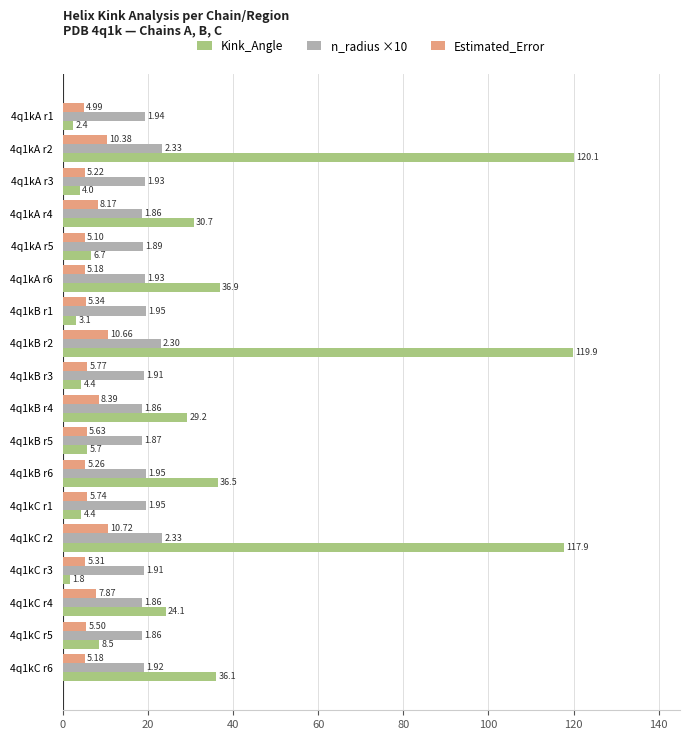

What is the difference between the n_radius ×10 values at 4q1kA r2 and 4q1kB r5?

4.6